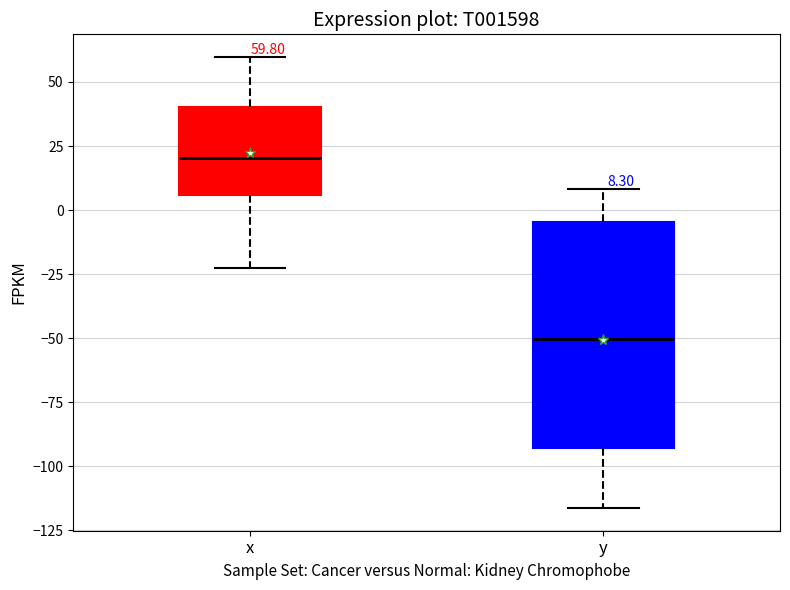

Which box is the tallest, from its lower edge to its upper edge?

y